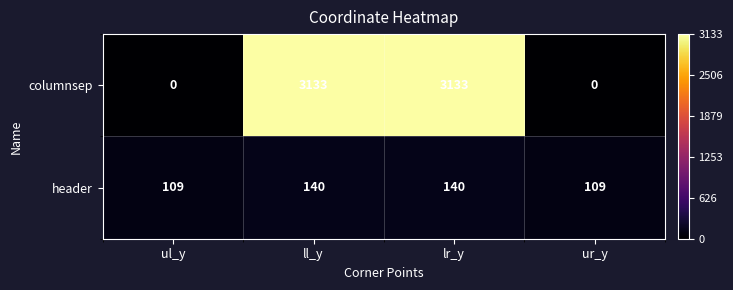

What is the sum of the header values at lr_y and ul_y?

249